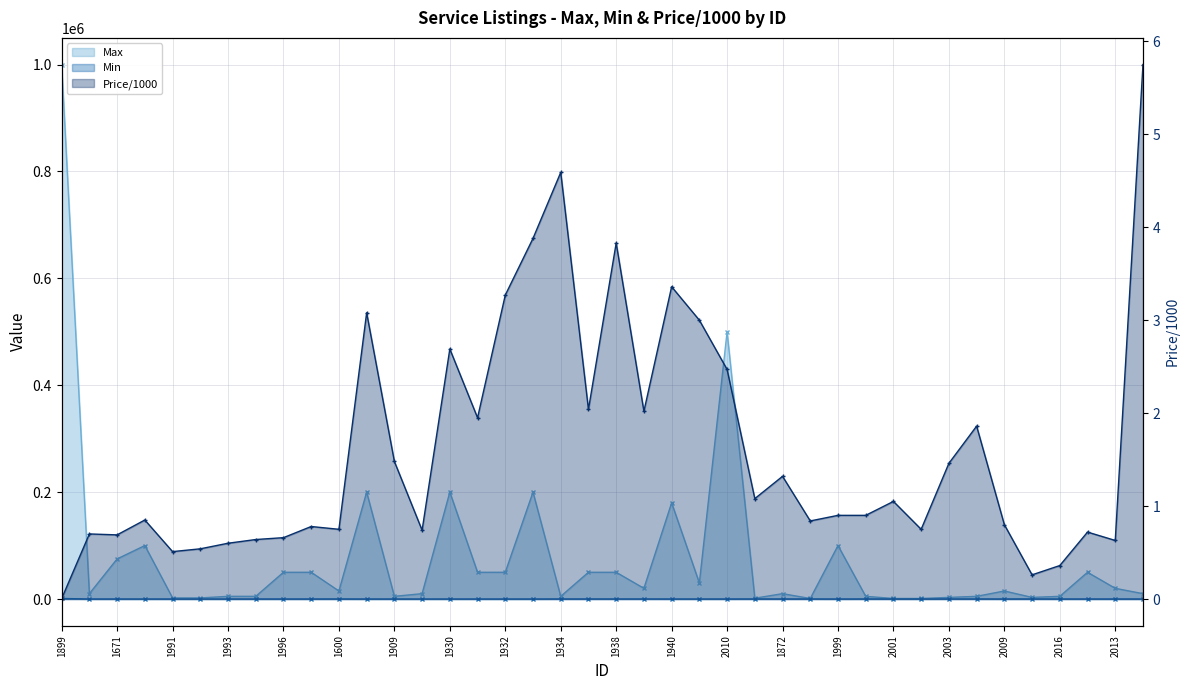

The Price/1000 series shows 0.8 at 1998. True or false?

True